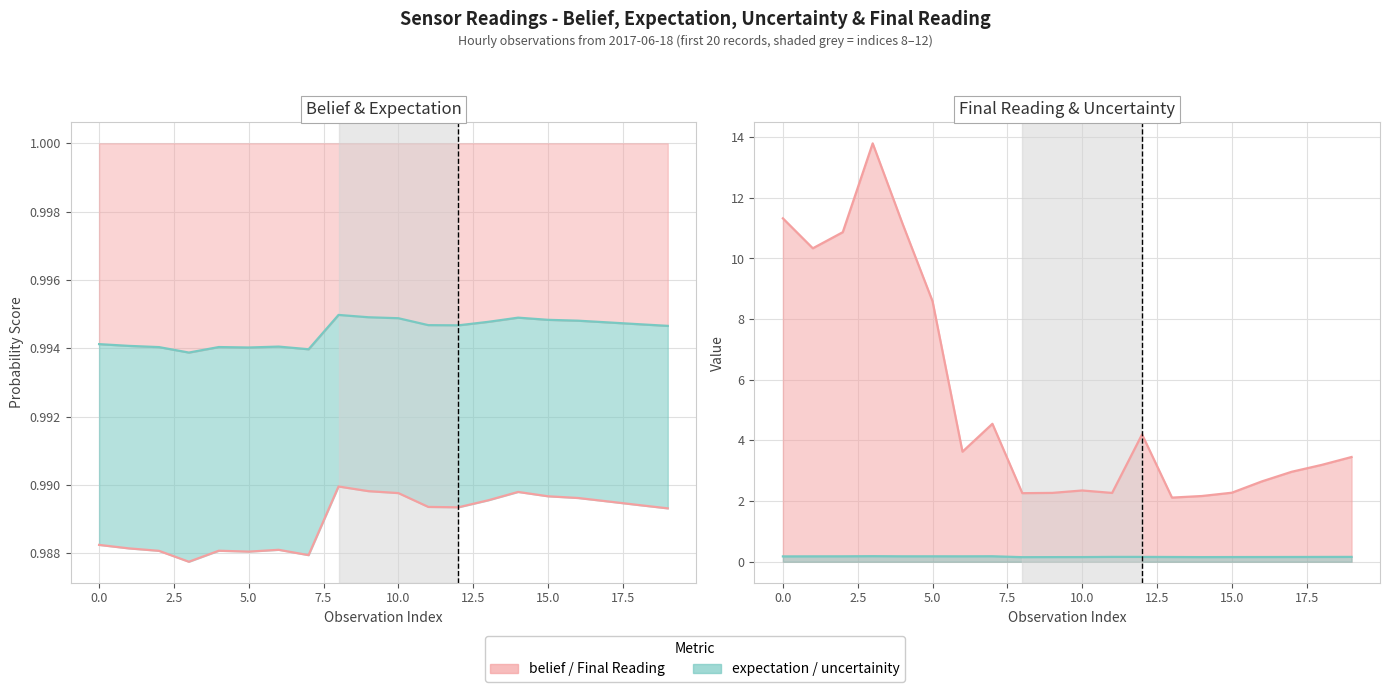

Count the uncertainity (line) values in the range 0 to 1.

20